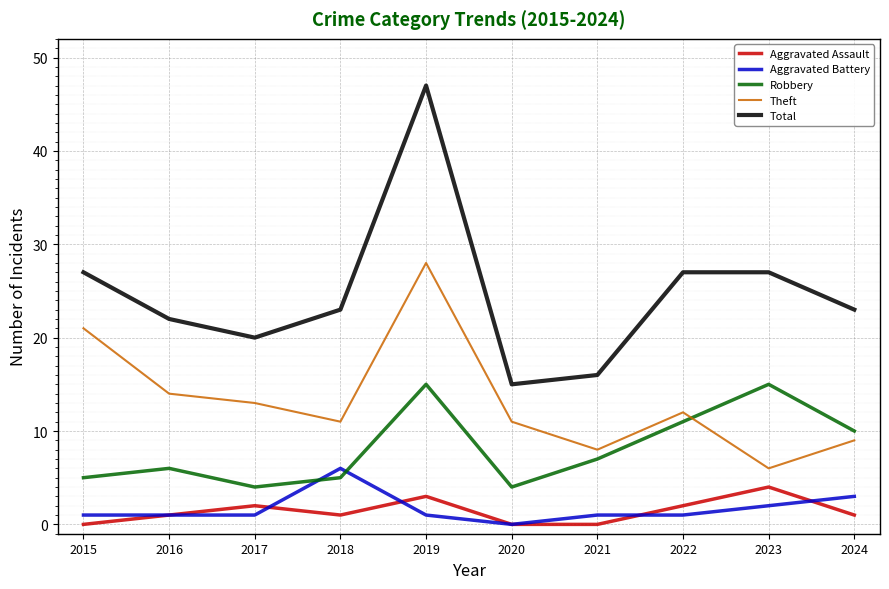

At how many categories does at least one series exceed 33?

1